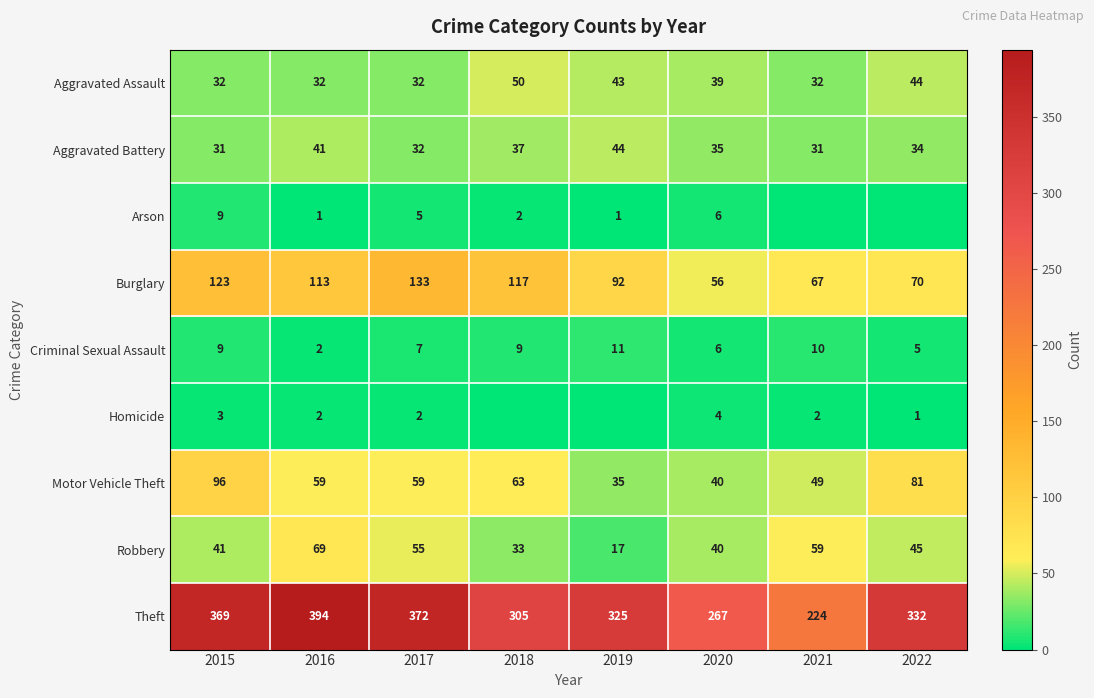

What is the maximum value shown in the chart?

394